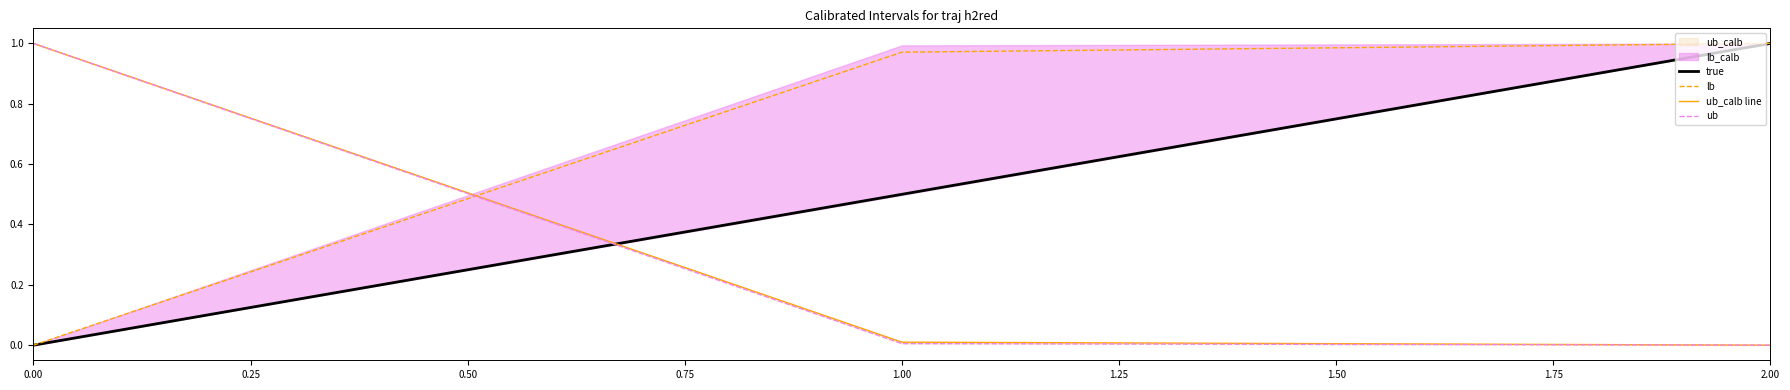

What is the value of the lb point at the 2nd from the left?

1.0